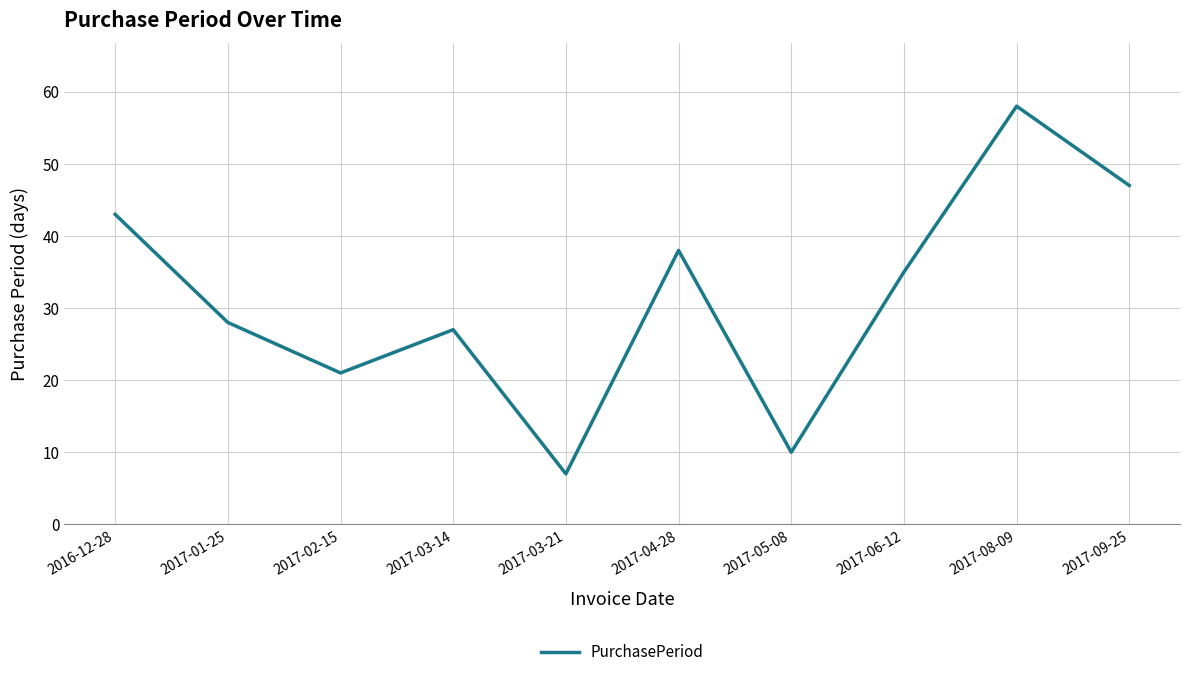

At which category does the data reach its first local valley?

2017-02-15